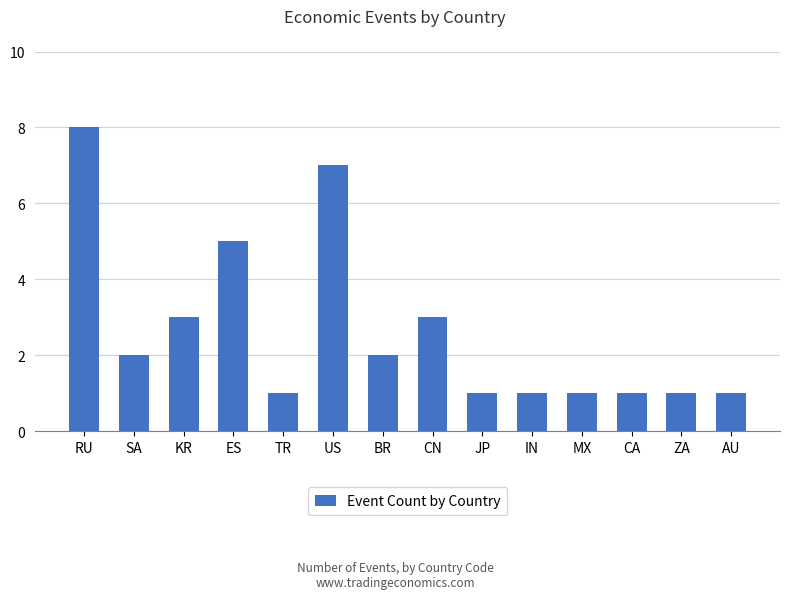

Where does the data first go above 2?

RU